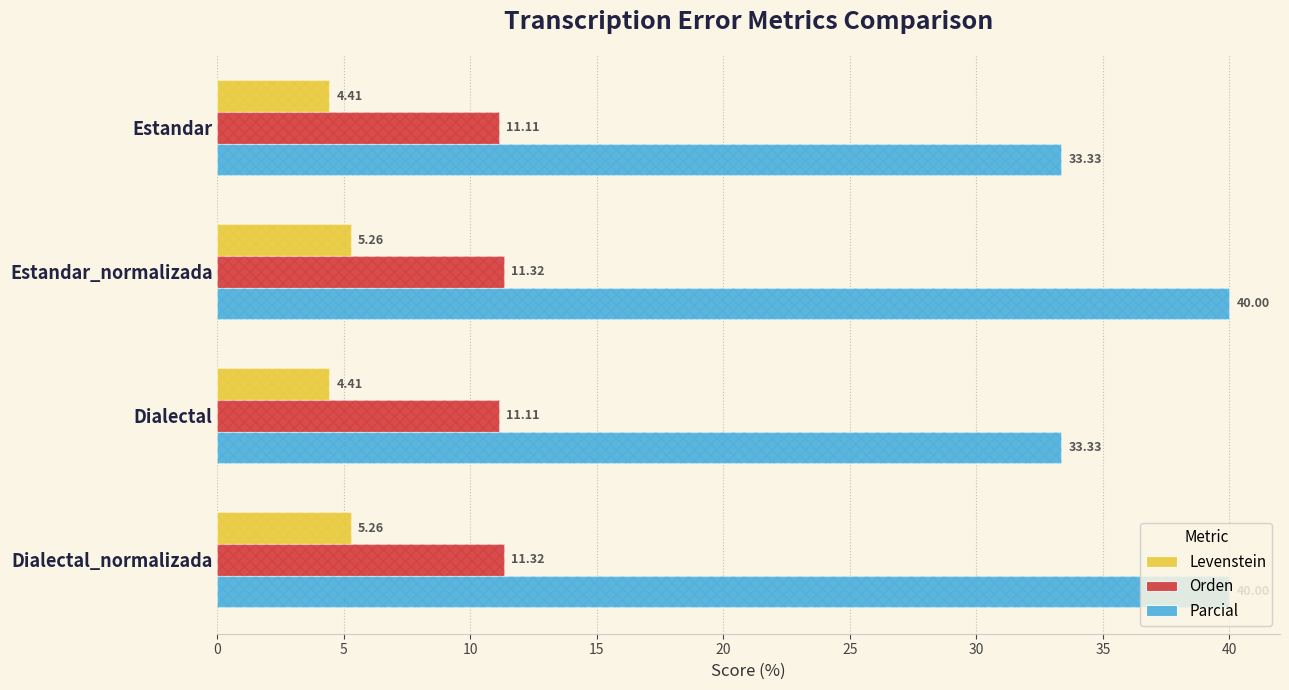

The value of Levenstein at Dialectal is 7.9. True or false?

False